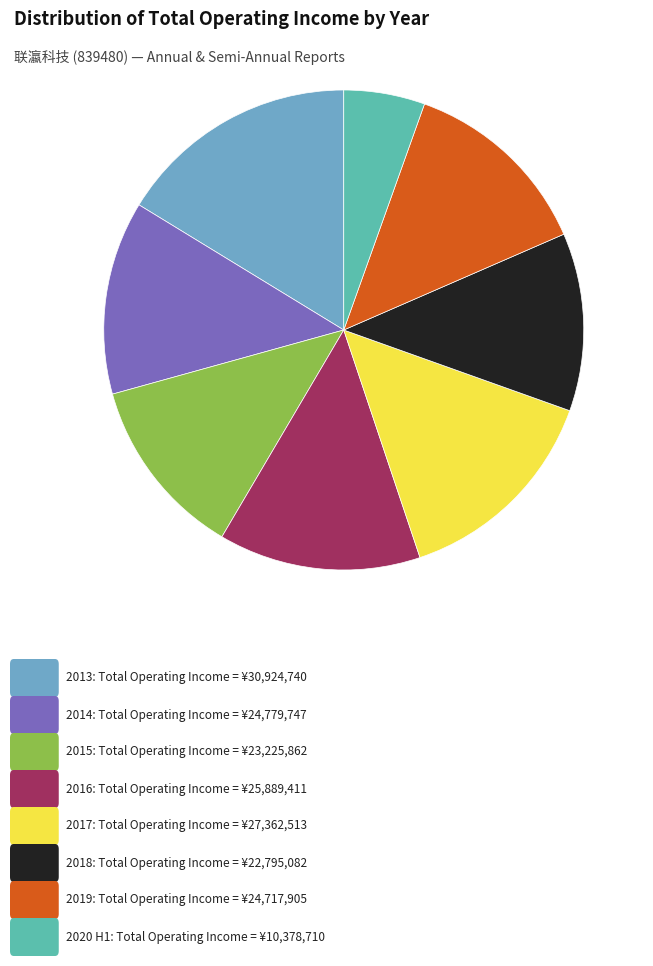

Is there any slice that represents more than half of the pie?

No